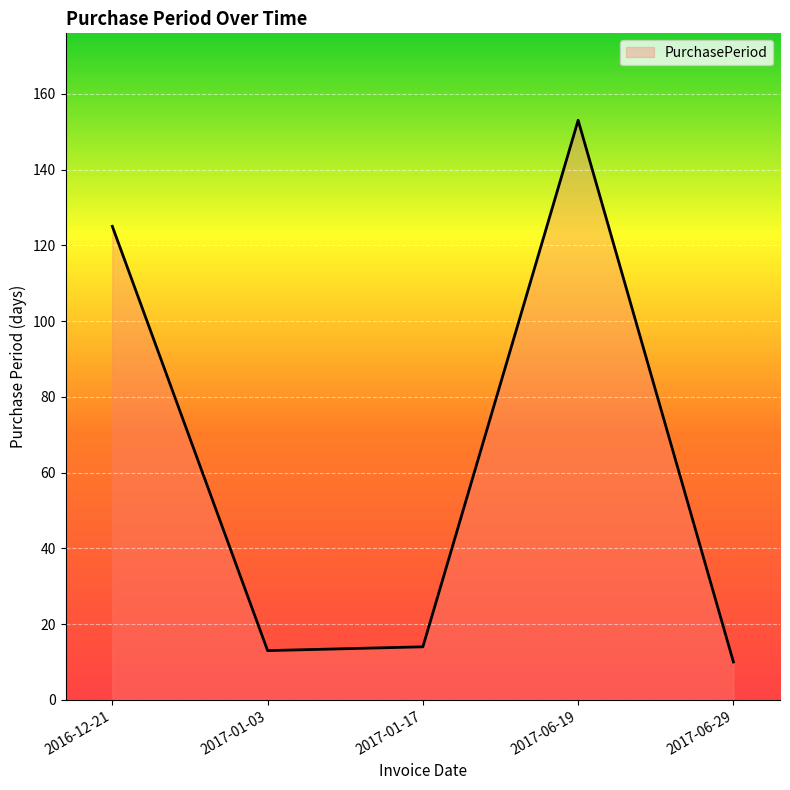

Approximately how many times larger is the value at 2016-12-21 compared to 2017-01-03?

9.6